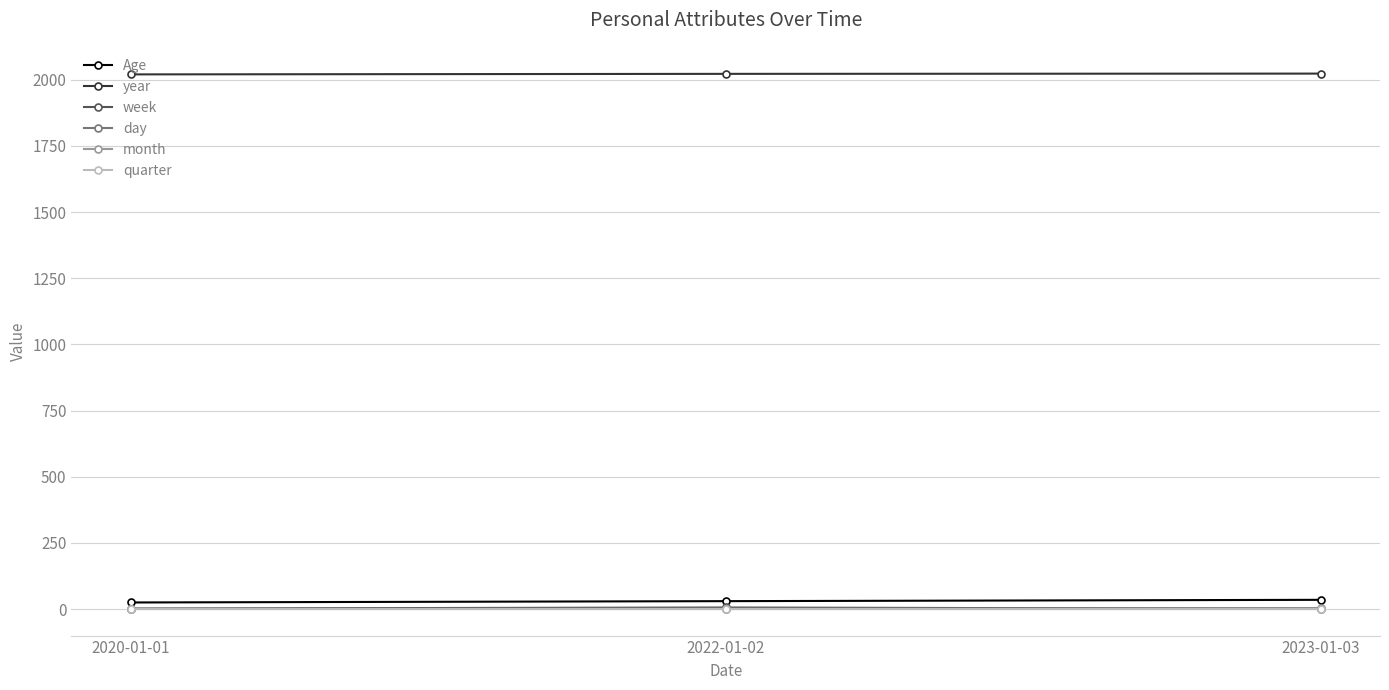

Which category has the lowest value across all series?

2023-01-03